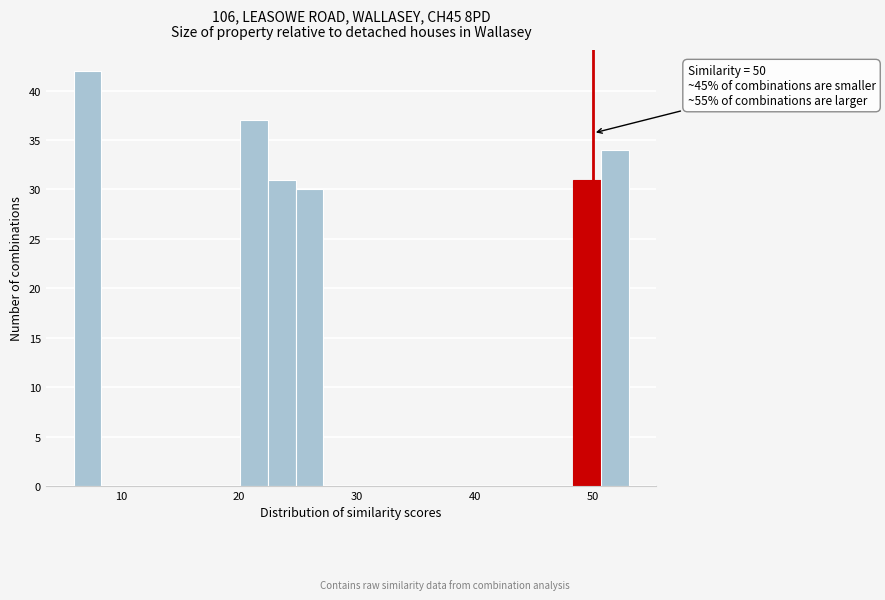

Read against the x-axis, roughly where is the centre of the tallest bar?

7